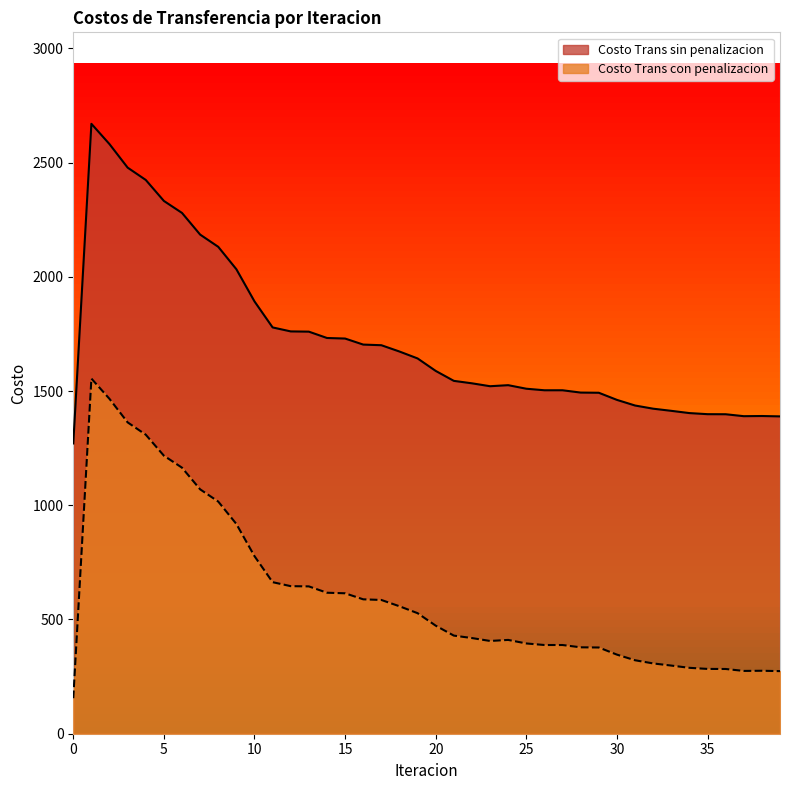

How many values in the Costo Trans con penalizacion series exceed 473?

20